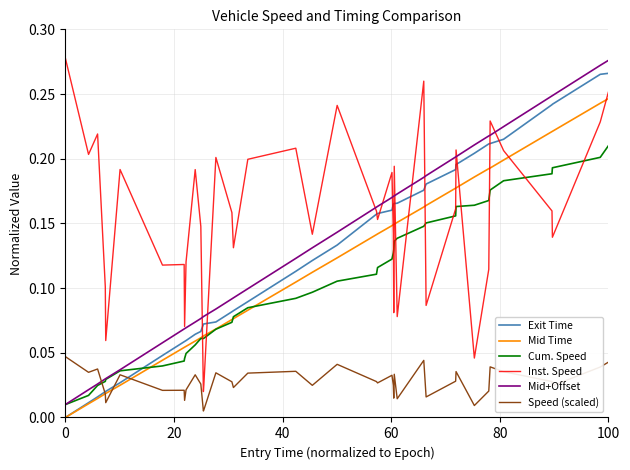

After their last crossing, which series has the higher values: Speed (scaled) or Cum. Speed?

Cum. Speed